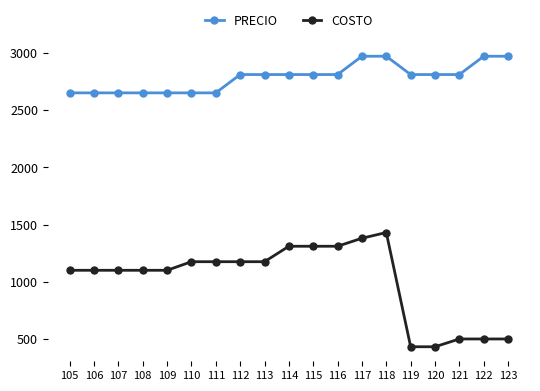

Reading left to right, what are all the values shown in this chart?

PRECIO: 105=2650	106=2650	107=2650	108=2650	109=2650	110=2650	111=2650	112=2810	113=2810	114=2810	115=2810	116=2810	117=2970	118=2970	119=2810	120=2810	121=2810	122=2970	123=2970
COSTO: 105=1100	106=1100	107=1100	108=1100	109=1100	110=1175	111=1175	112=1175	113=1175	114=1310	115=1310	116=1310	117=1380	118=1430	119=432	120=432	121=500	122=500	123=500